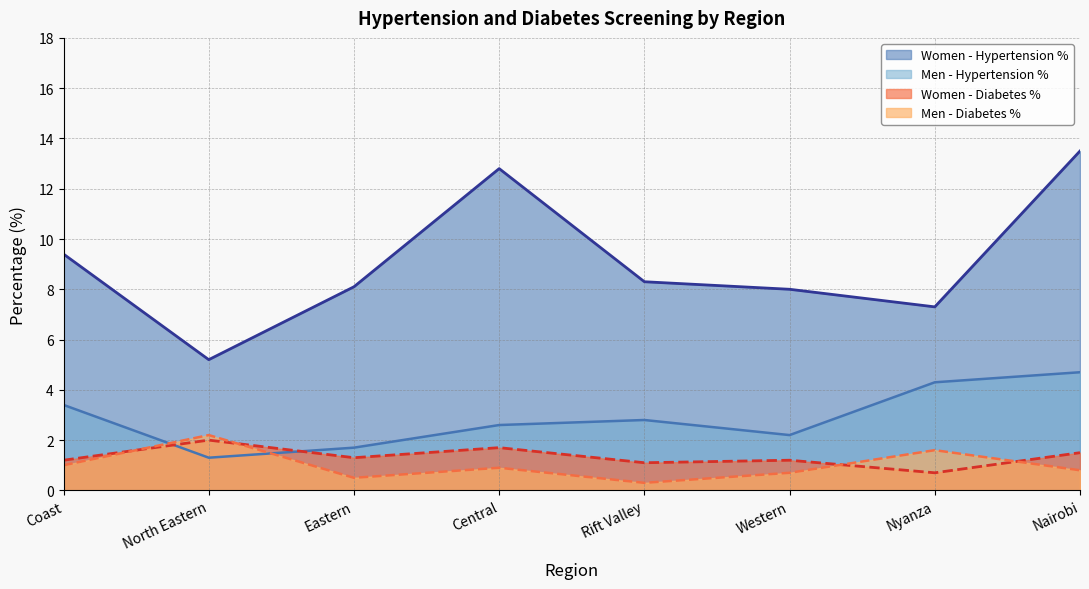

What is the label of the 3rd point from the left?

Eastern